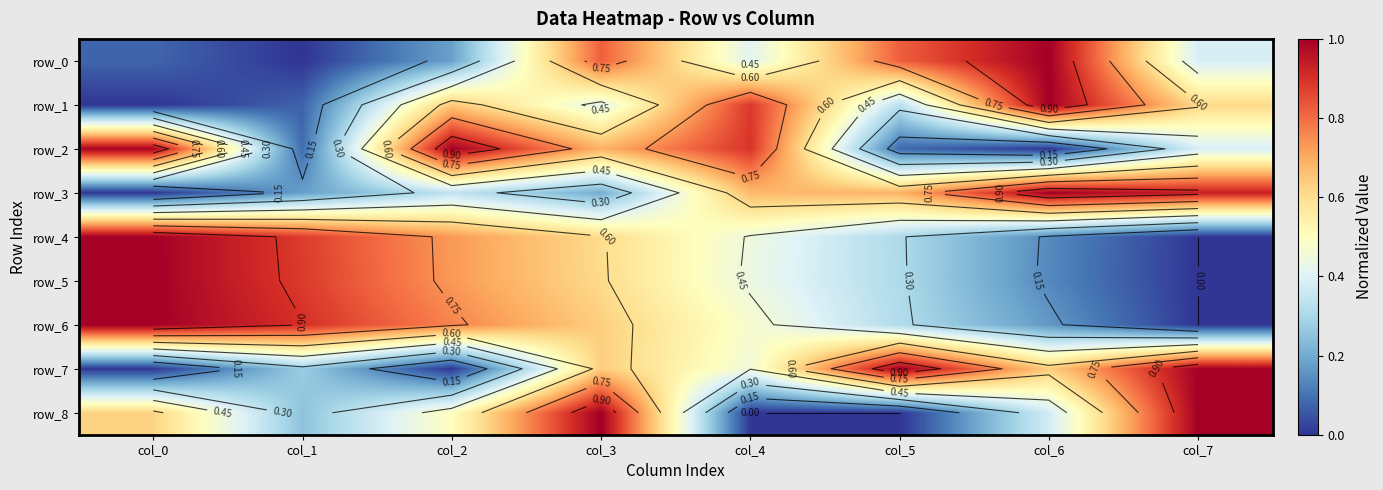

Between col_3 and col_7, which series saw the biggest shift?

row_3